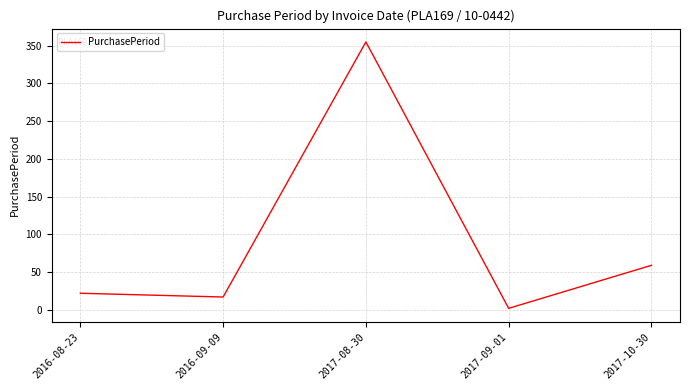

List the labels in order of value, largest first.

2017-08-30, 2017-10-30, 2016-08-23, 2016-09-09, 2017-09-01